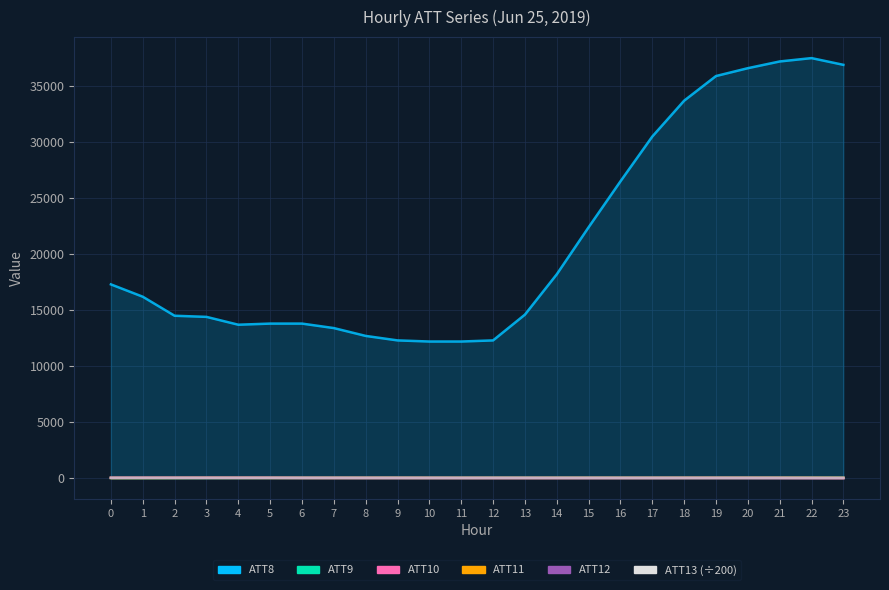

True or false: ATT11 and ATT8 intersect in this chart.

False